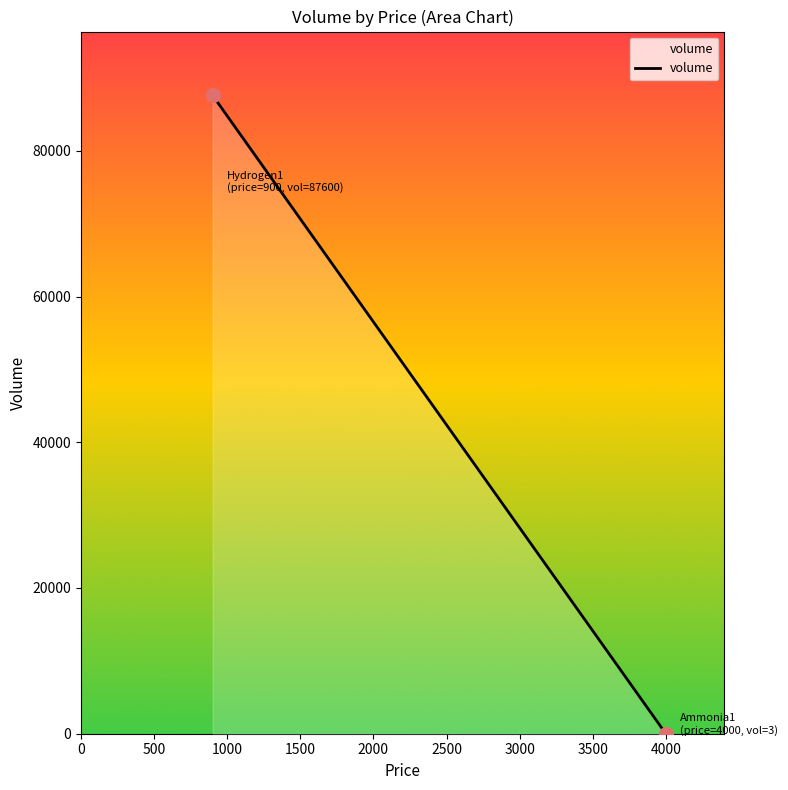

What is the difference between the maximum and minimum values?

87597.0